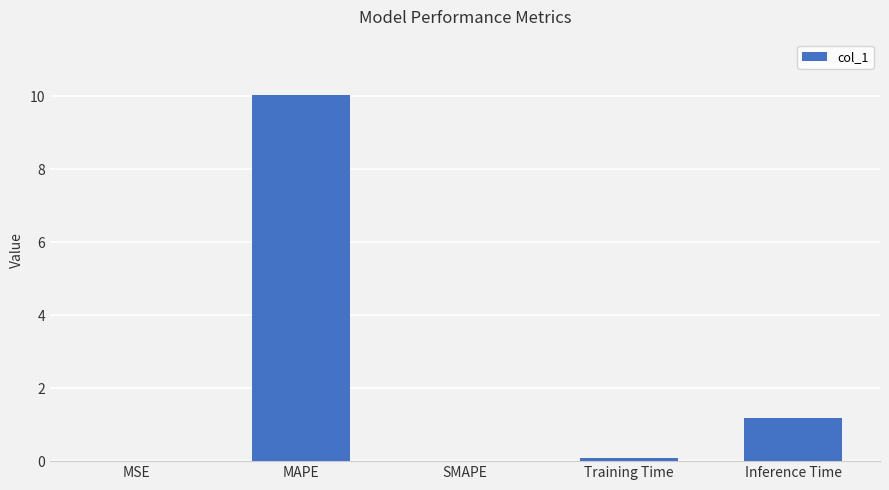

What is the change in value from MAPE to Training Time?

-10.0